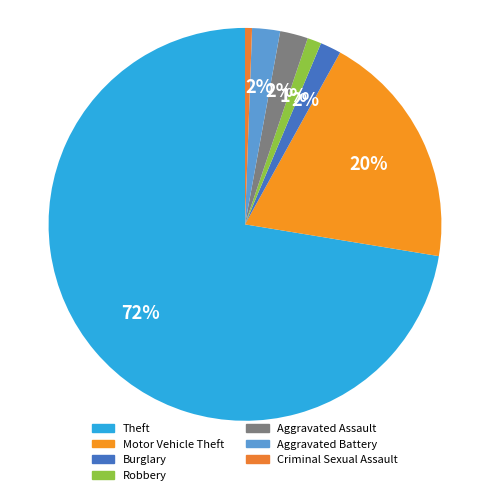

How many segments does this pie chart have?

7